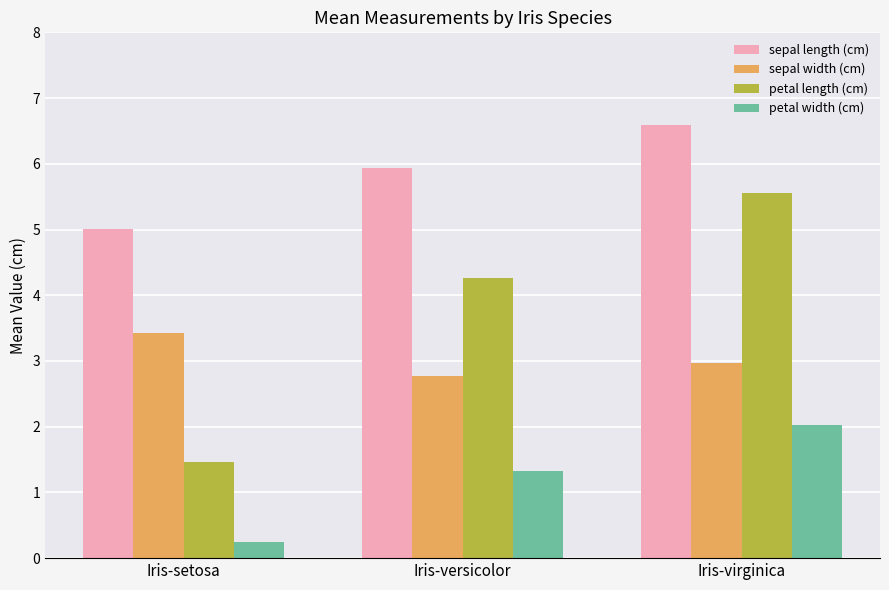

At which label is petal length (cm) closest to 3?

Iris-versicolor